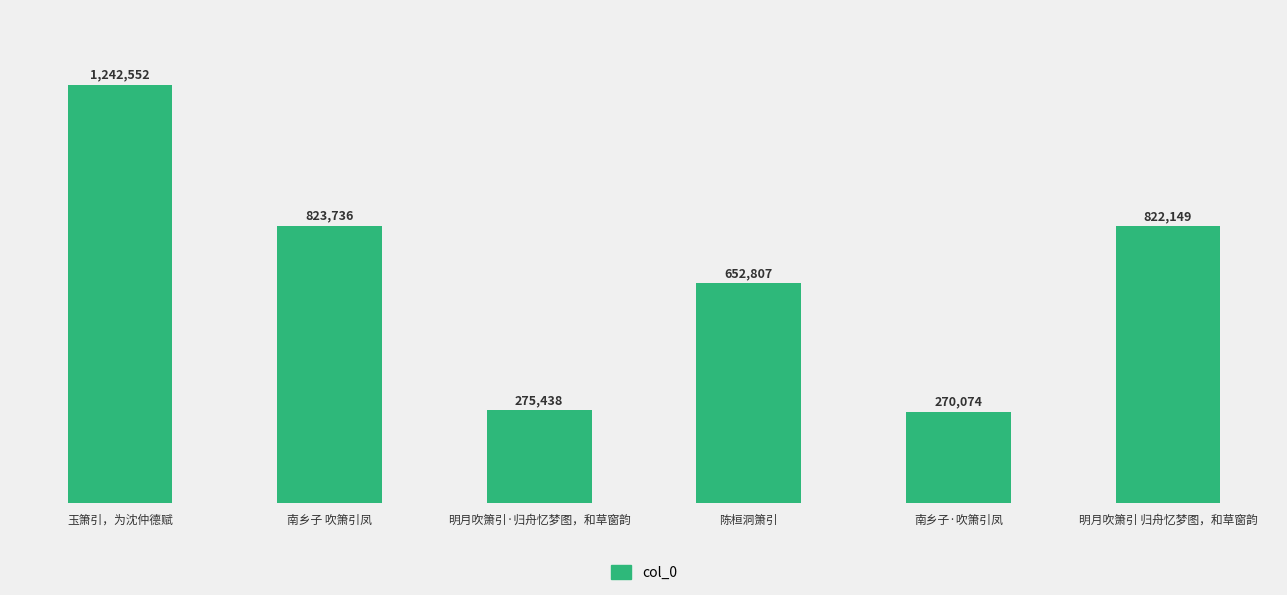

What is the value of the 2nd bar from the left?

823736